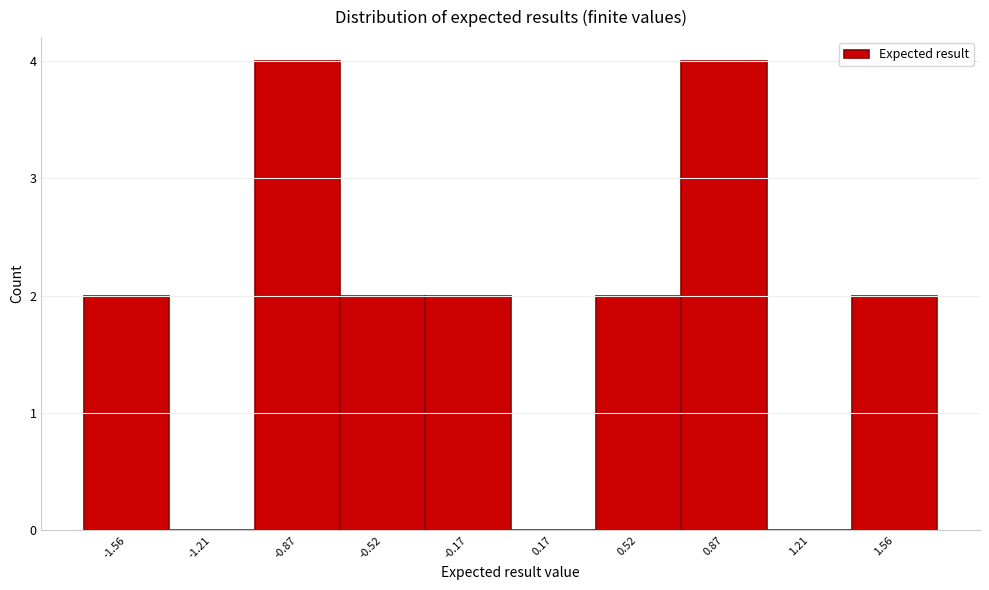

Reading left to right, transcribe this chart: for each bar, give the range it covers on the x-axis and its height. Neither the bar edges nor the heights are printed on the chart, so give them approximately, as read against the axes.

-1.75 to -1.40: 2
-1.40 to -1.05: 0
-1.05 to -0.70: 4
-0.70 to -0.35: 2
-0.35 to 0.00: 2
0.00 to 0.35: 0
0.35 to 0.70: 2
0.70 to 1.05: 4
1.05 to 1.40: 0
1.40 to 1.75: 2